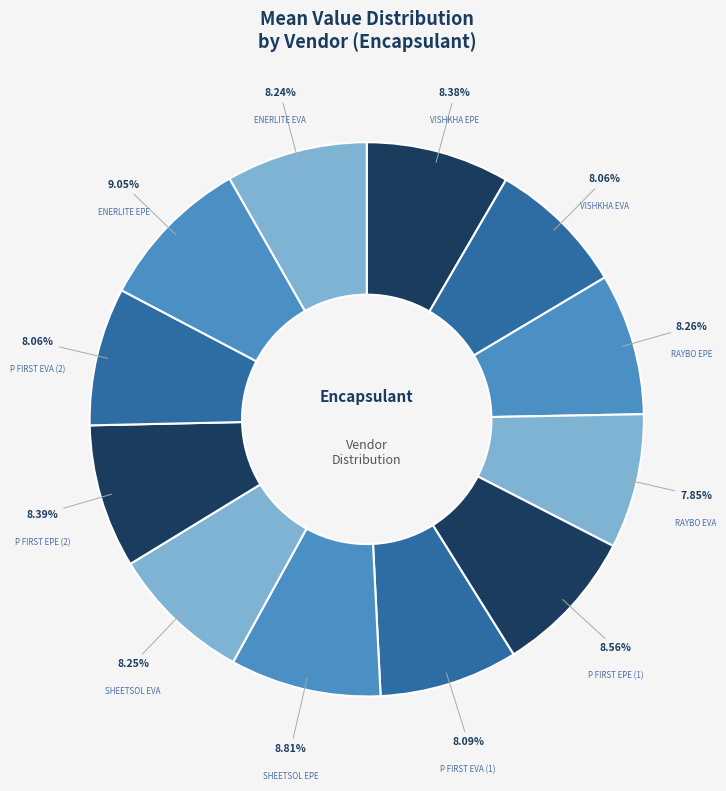

Is there a majority slice in this chart?

No